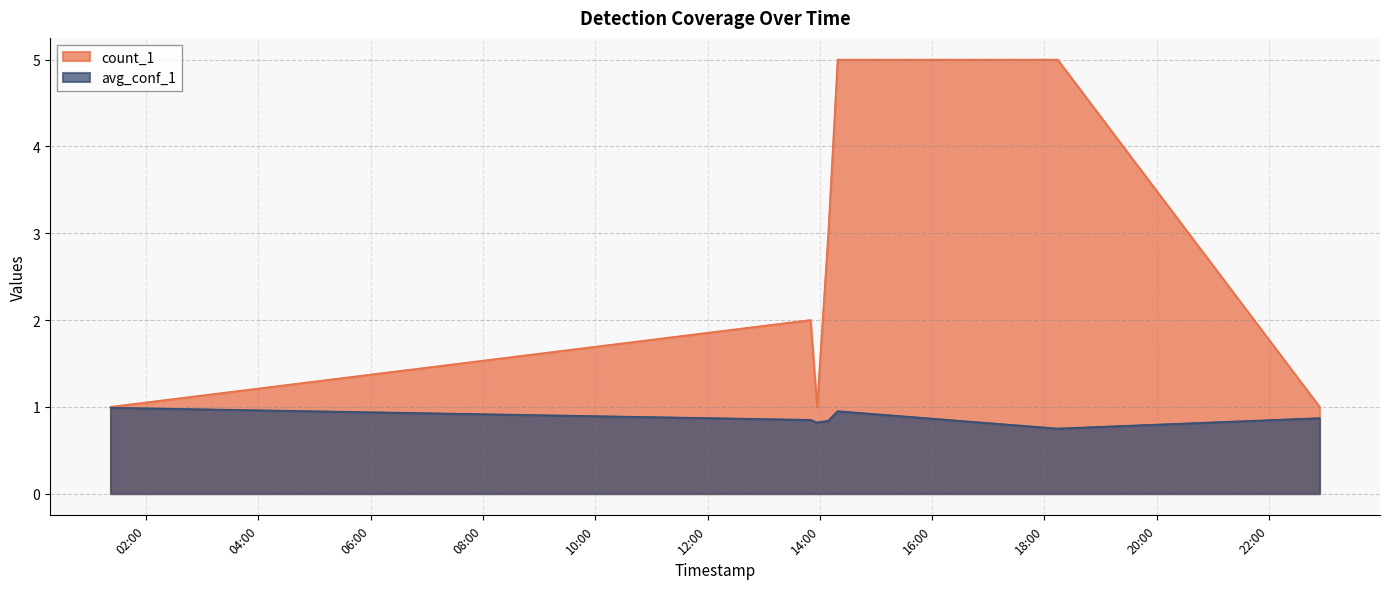

What is the sum of the avg_conf_1 values at 2024-07-15 18:14:00 and 2024-07-15 14:09:00?

1.6